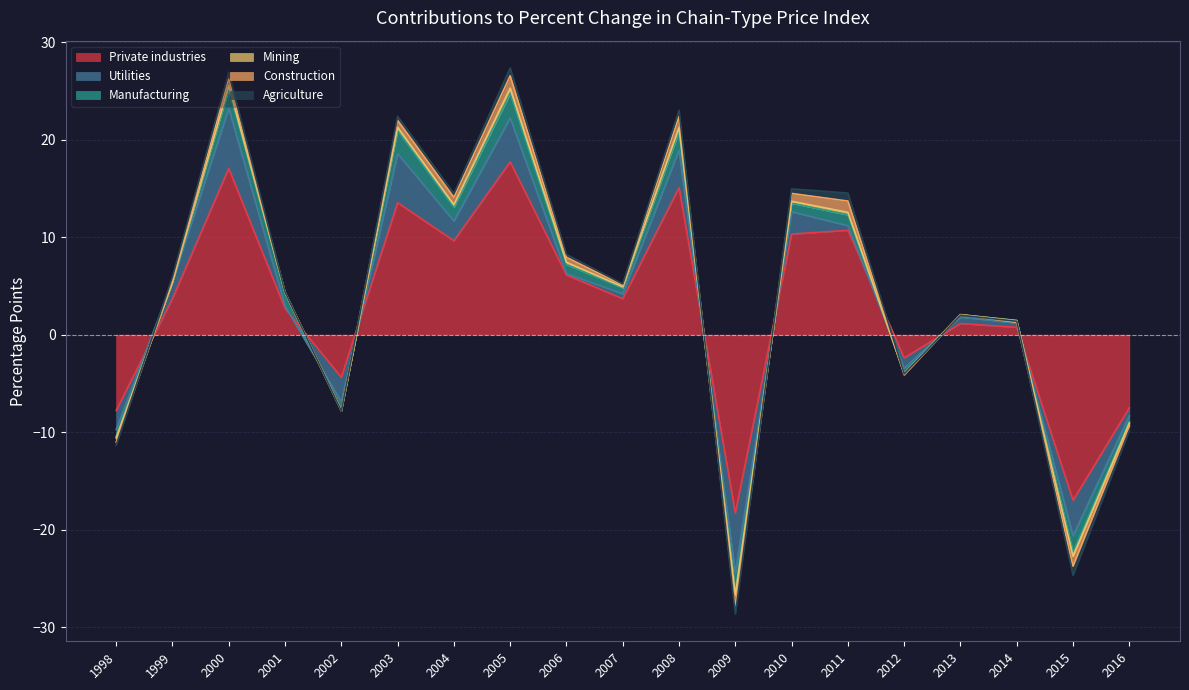

True or false: Manufacturing has more than 2 interior local peaks.

True